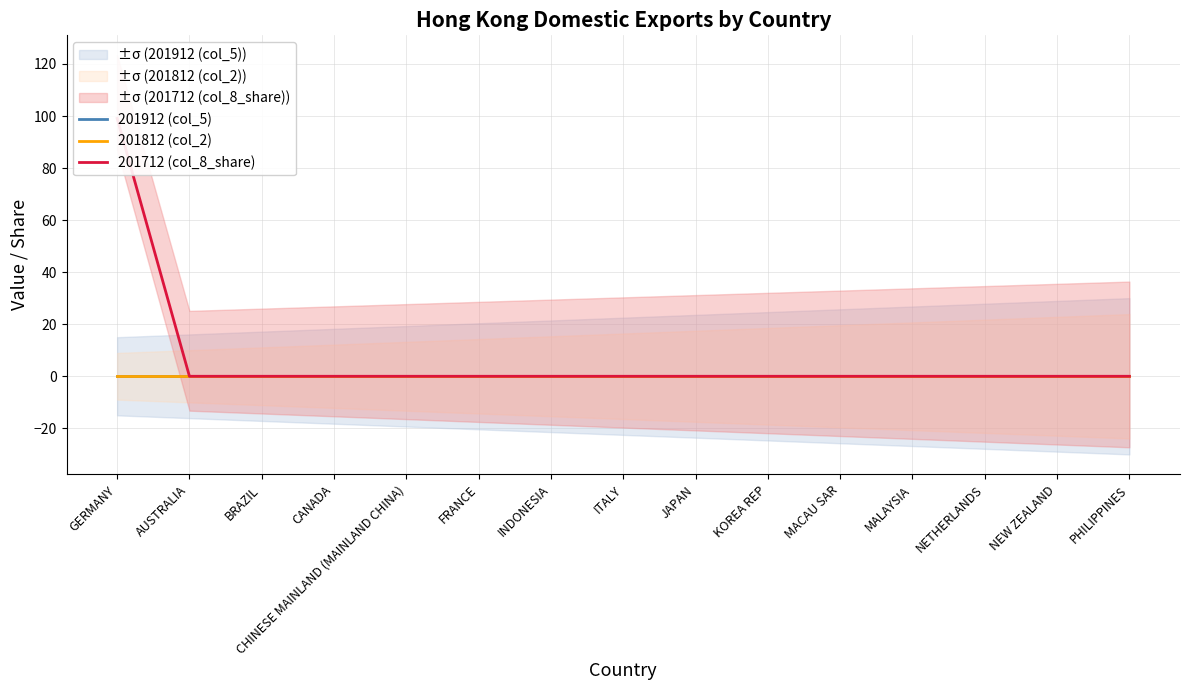

Rank the categories by 201712 (col_8_share) value from highest to lowest.

GERMANY, AUSTRALIA, BRAZIL, CANADA, CHINESE MAINLAND (MAINLAND CHINA), FRANCE, INDONESIA, ITALY, JAPAN, KOREA REP, MACAU SAR, MALAYSIA, NETHERLANDS, NEW ZEALAND, PHILIPPINES